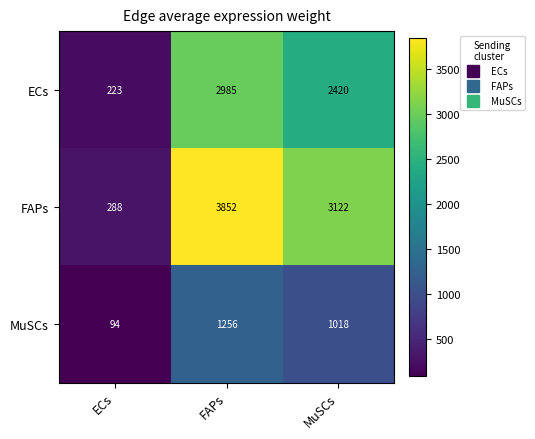

The value of FAPs at FAPs is 2032. True or false?

False